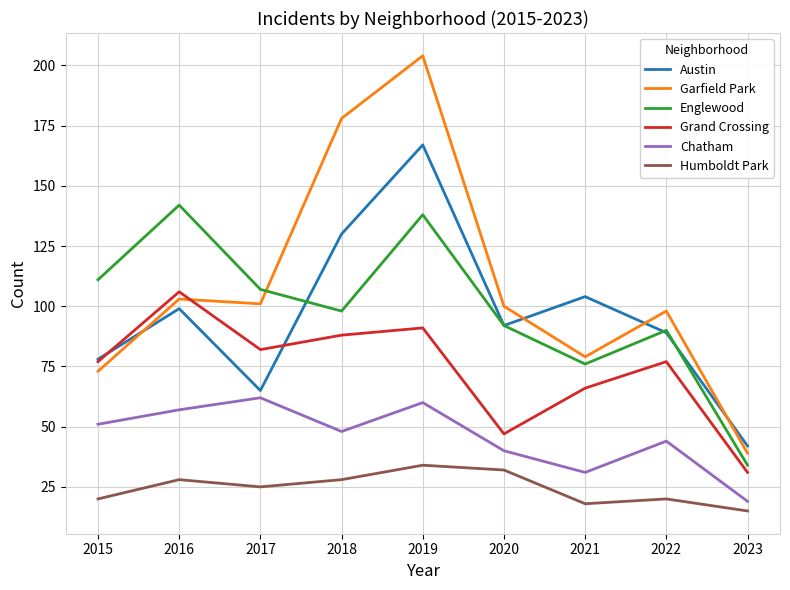

Reading left to right, what are all the values shown in this chart?

Austin: 78	99	65	130	167	92	104	89	42
Garfield Park: 73	103	101	178	204	100	79	98	39
Englewood: 111	142	107	98	138	92	76	90	34
Grand Crossing: 77	106	82	88	91	47	66	77	31
Chatham: 51	57	62	48	60	40	31	44	19
Humboldt Park: 20	28	25	28	34	32	18	20	15